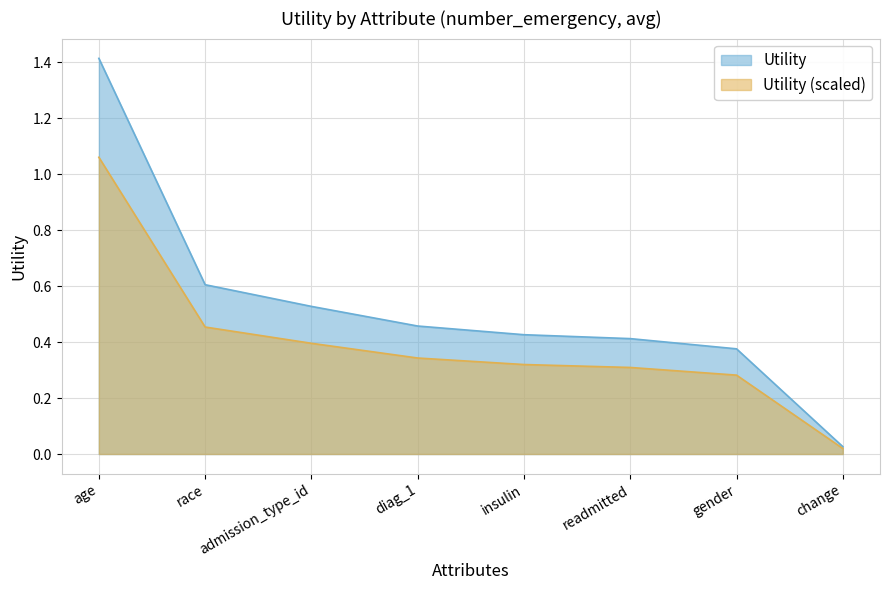

List the labels in order of value, smallest first.

change, gender, readmitted, insulin, diag_1, admission_type_id, race, age